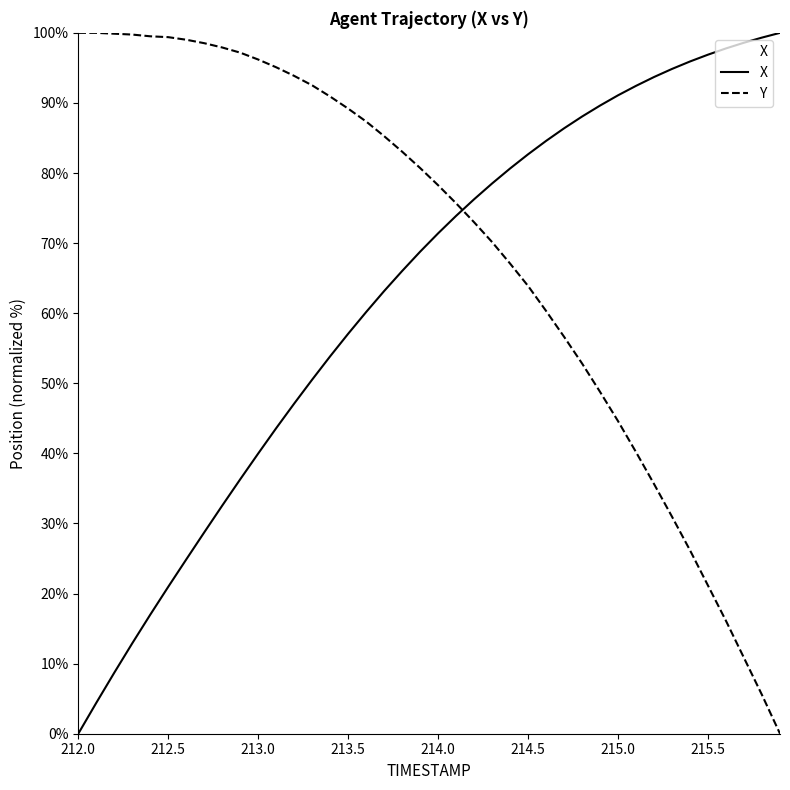

The value of Y at 212.5 is 99.4. True or false?

True